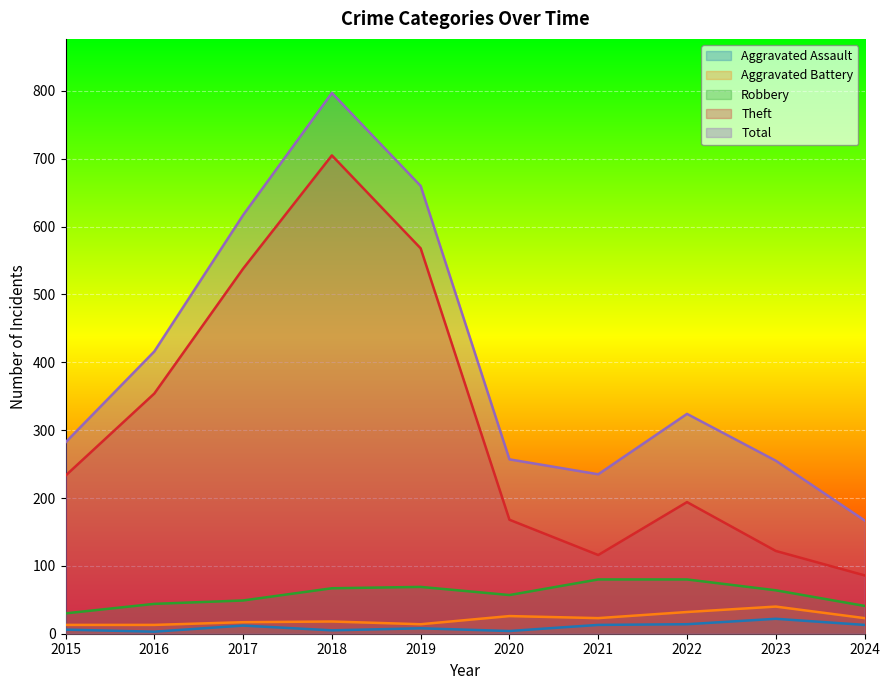

Where is the first local minimum for Theft?

2021